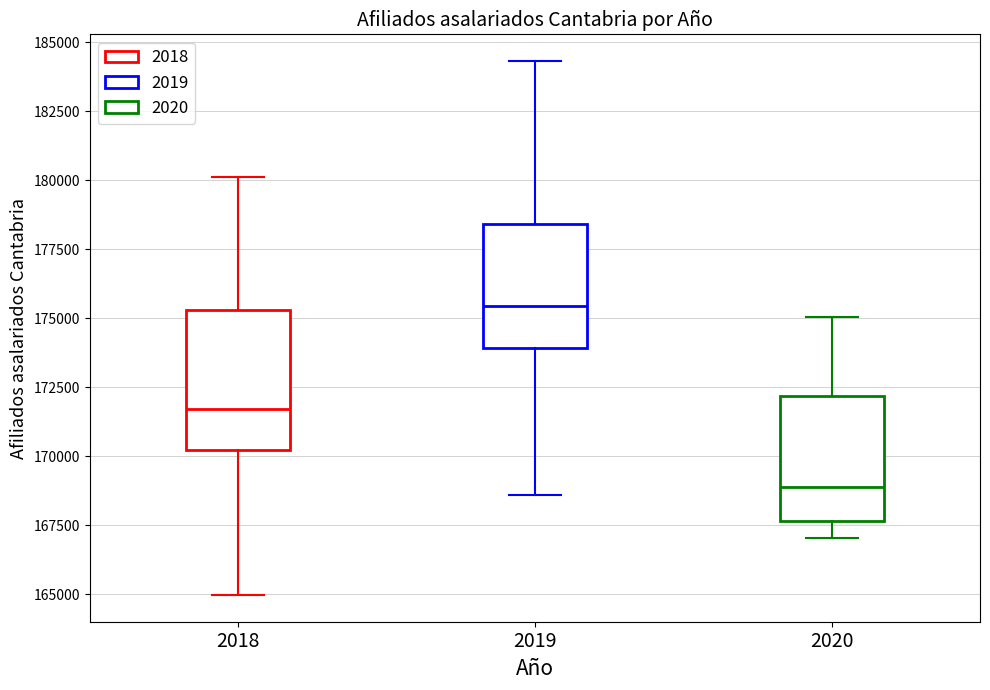

Reading left to right, transcribe this box plot: for each box, give where its median line is, the range the box spans, and where its two whiskers end, as read against the y-axis. The values are not printed on the chart, so give them approximately, as read against the axis.

2018: median 171500, box 170000 to 175500, whiskers 165000 to 180000
2019: median 175500, box 174000 to 178500, whiskers 168500 to 184500
2020: median 169000, box 167500 to 172000, whiskers 167000 to 175000